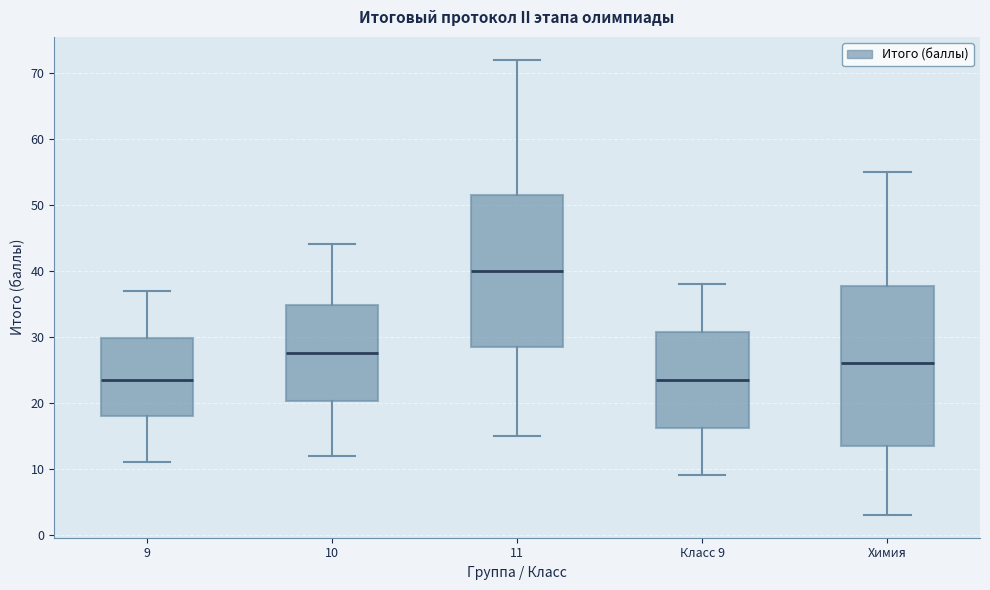

Reading left to right, transcribe this box plot: for each box, give where its median line is, the range the box spans, and where its two whiskers end, as read against the y-axis. The values are not printed on the chart, so give them approximately, as read against the axis.

9: median 24, box 18 to 30, whiskers 11 to 37
10: median 28, box 20 to 35, whiskers 12 to 44
11: median 40, box 29 to 52, whiskers 15 to 72
Класс 9: median 24, box 16 to 31, whiskers 9 to 38
Химия: median 26, box 14 to 38, whiskers 3 to 55